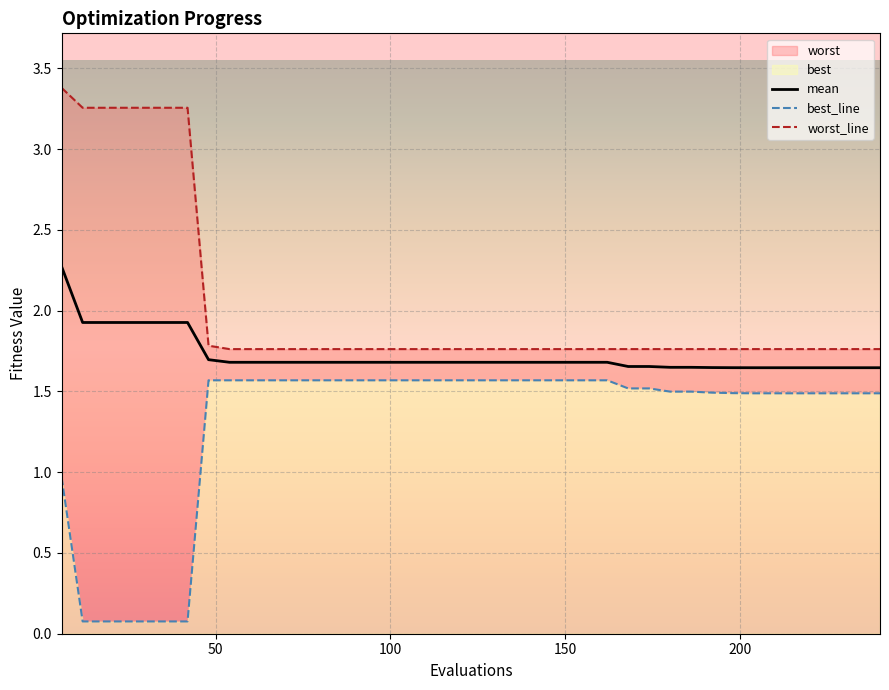

True or false: mean and worst_line cross at least once.

False